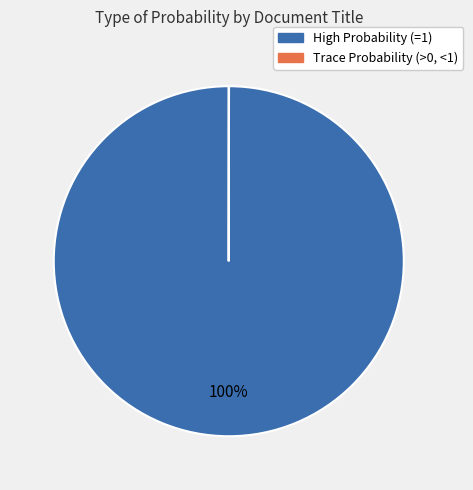

To the nearest percent, what is the average slice percentage?

50%